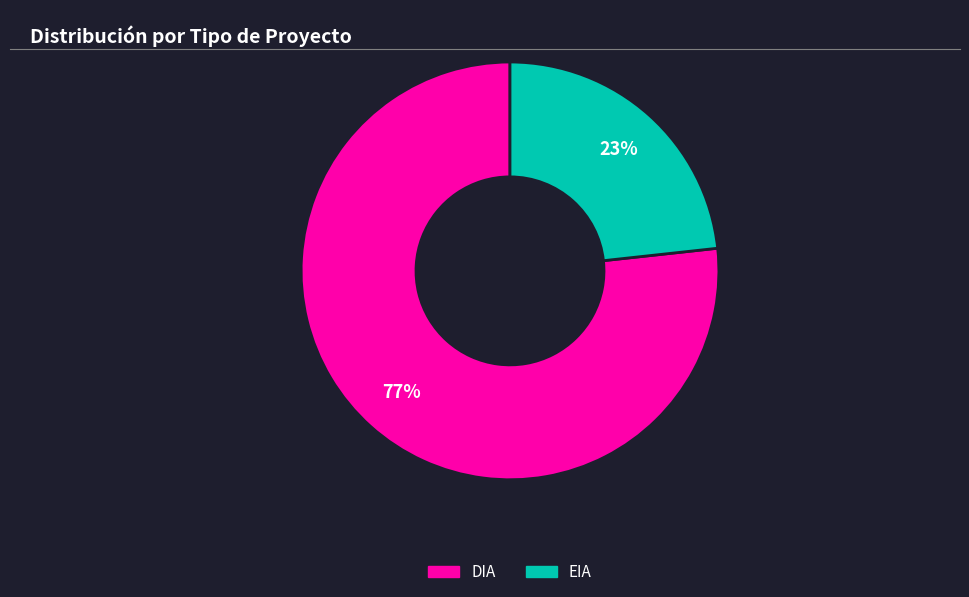

How many slices are in this pie chart?

2